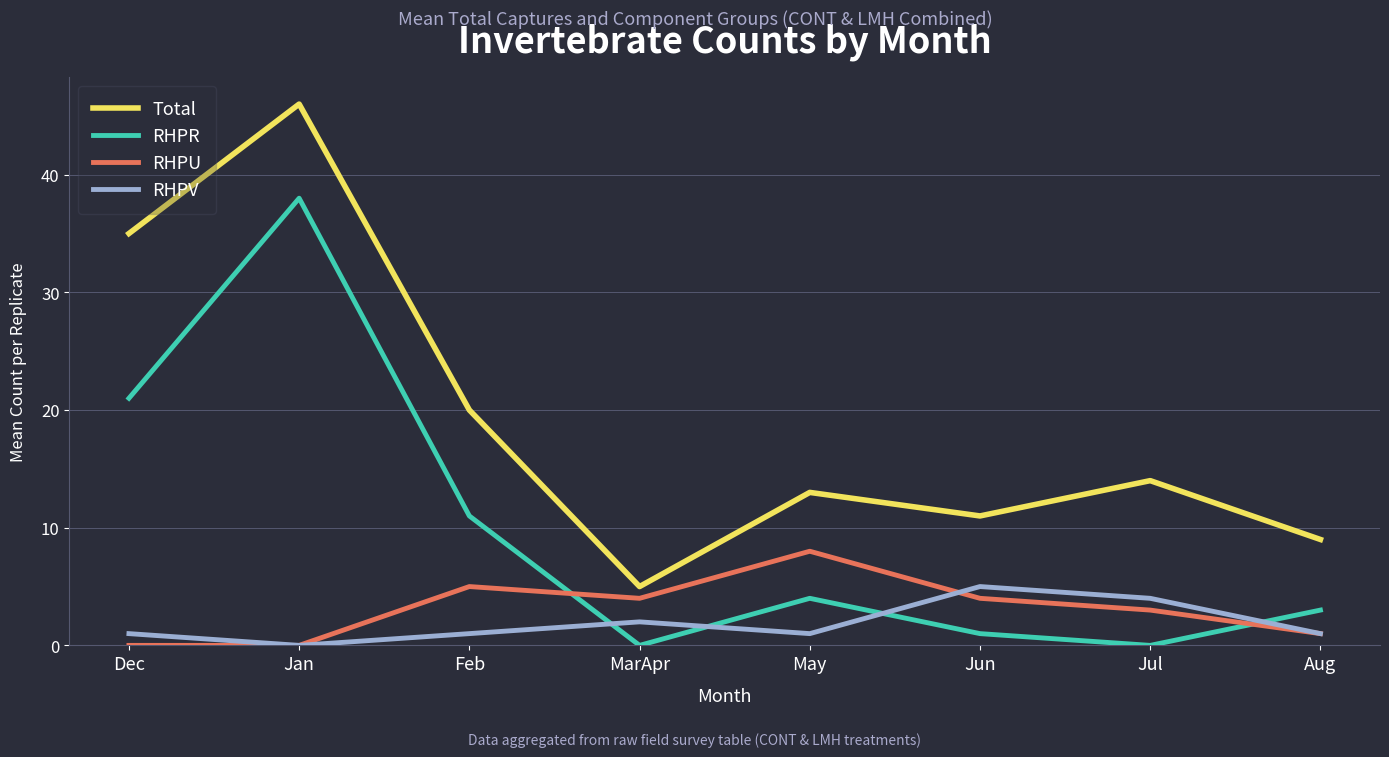

At Dec, list the series in order from largest to smallest.

Total, RHPR, RHPV, RHPU